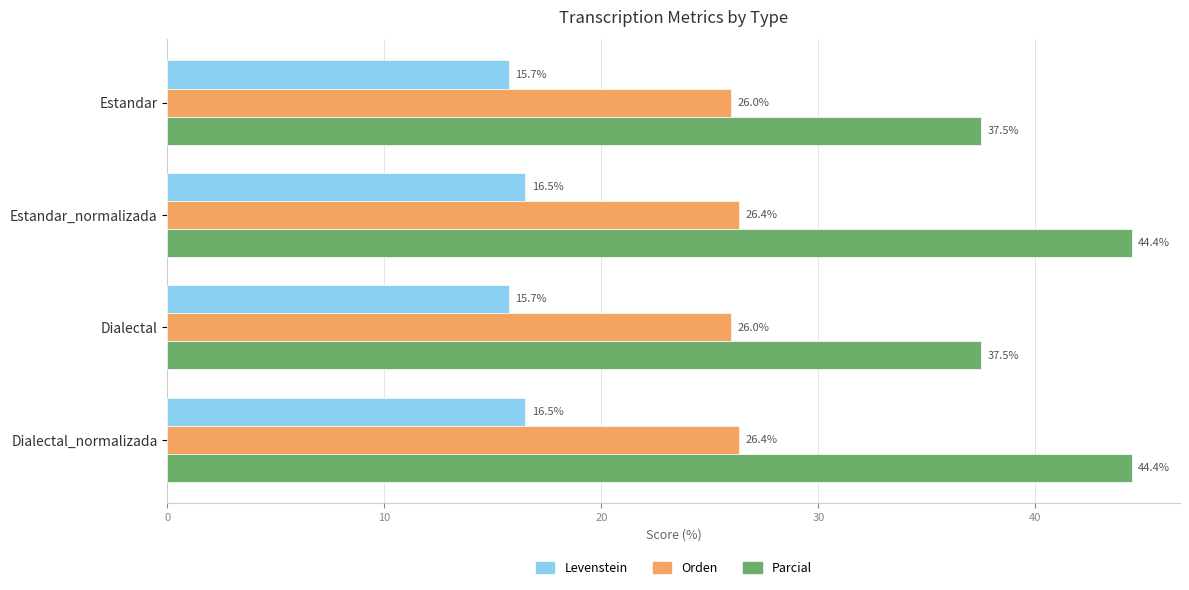

Count the Levenstein values in the range 15 to 16.

2